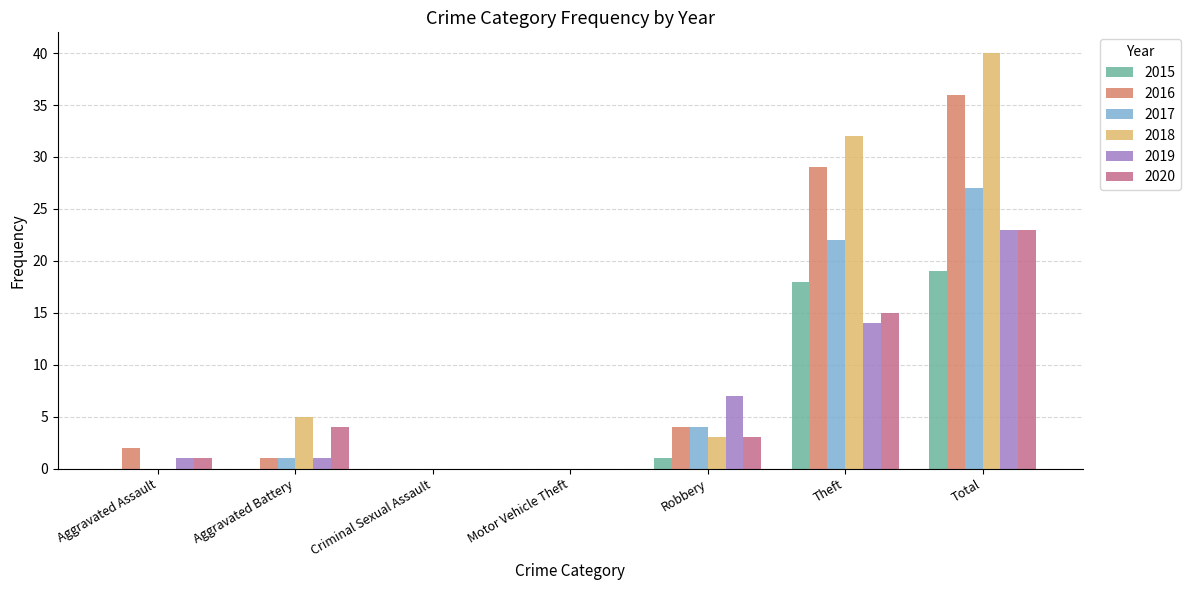

Is the value of 2015 at Aggravated Battery greater than the value of 2017 at Theft?

No